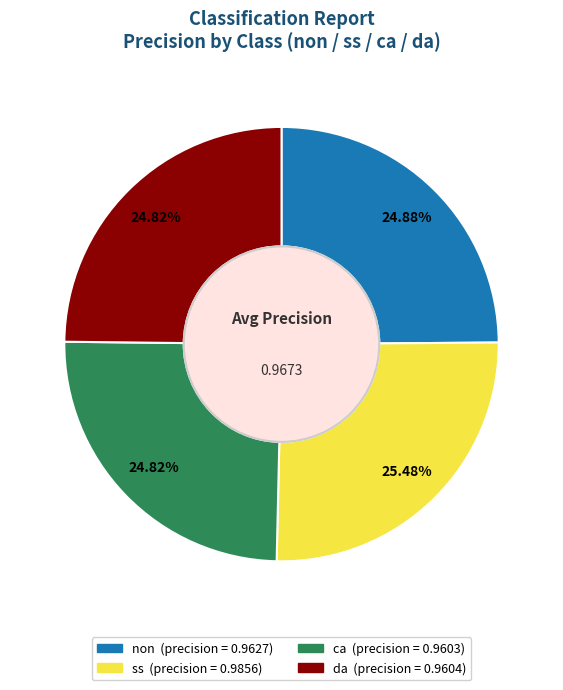

Is there a majority slice in this chart?

No